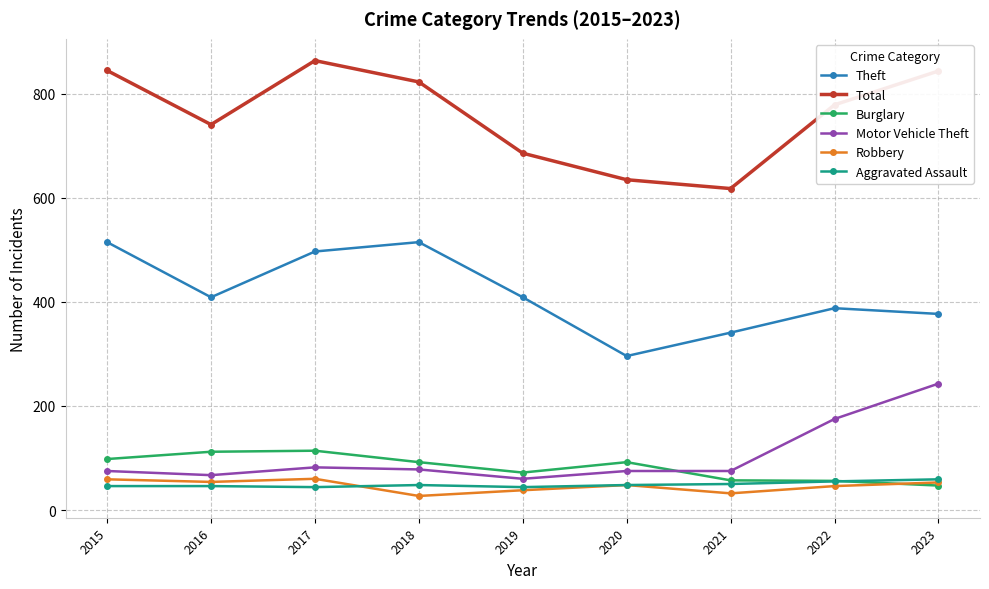

Does the chart have visible grid lines?

Yes